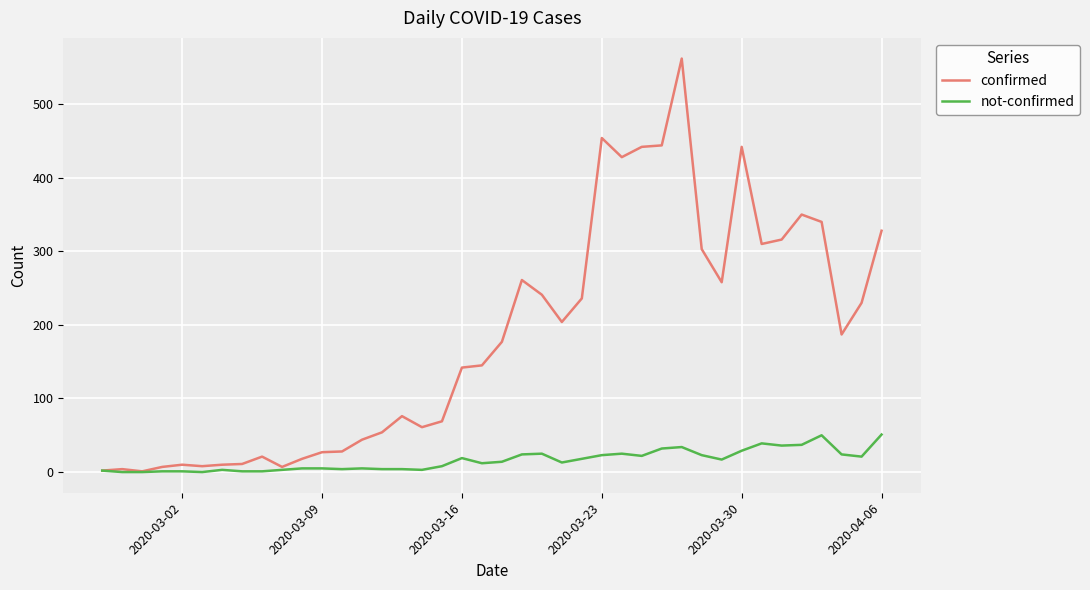

What is the maximum value for confirmed?

562